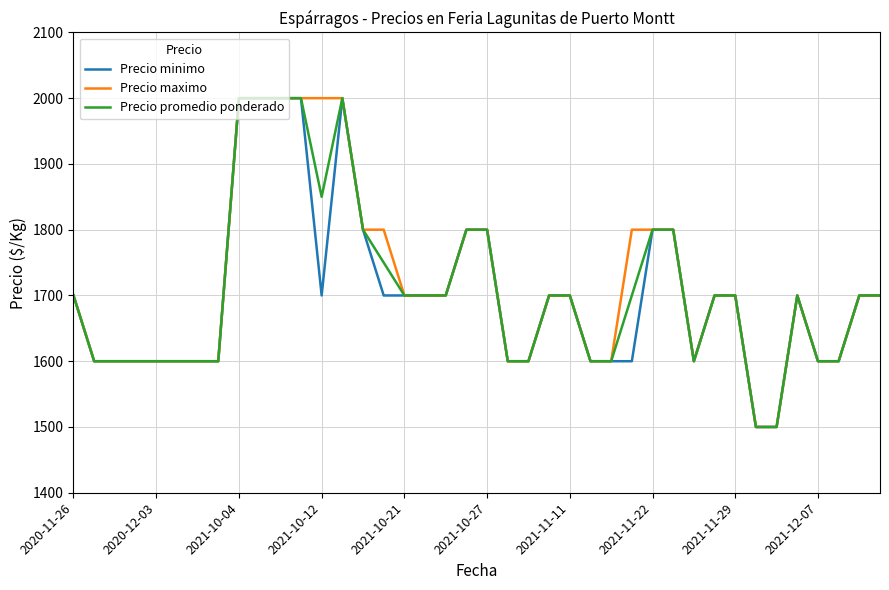

What is the minimum value for Precio maximo?

1500